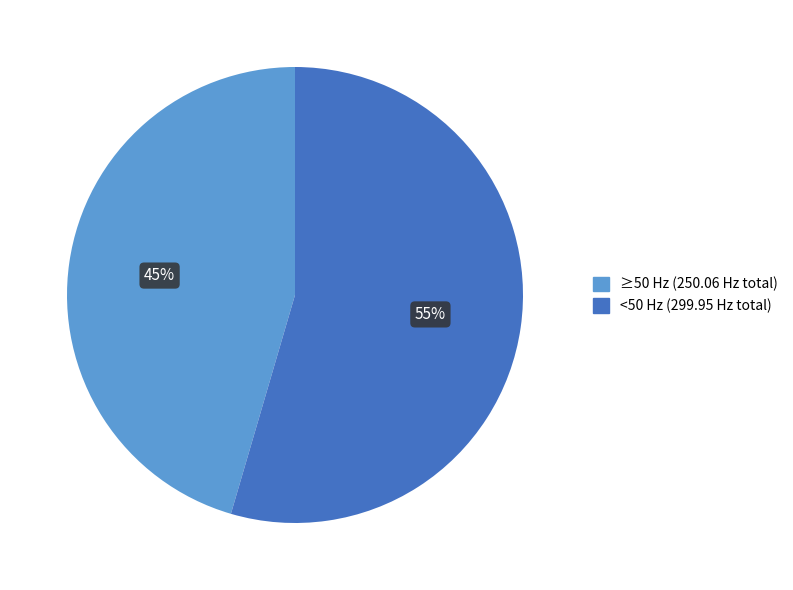

Is there any slice that represents more than half of the pie?

Yes